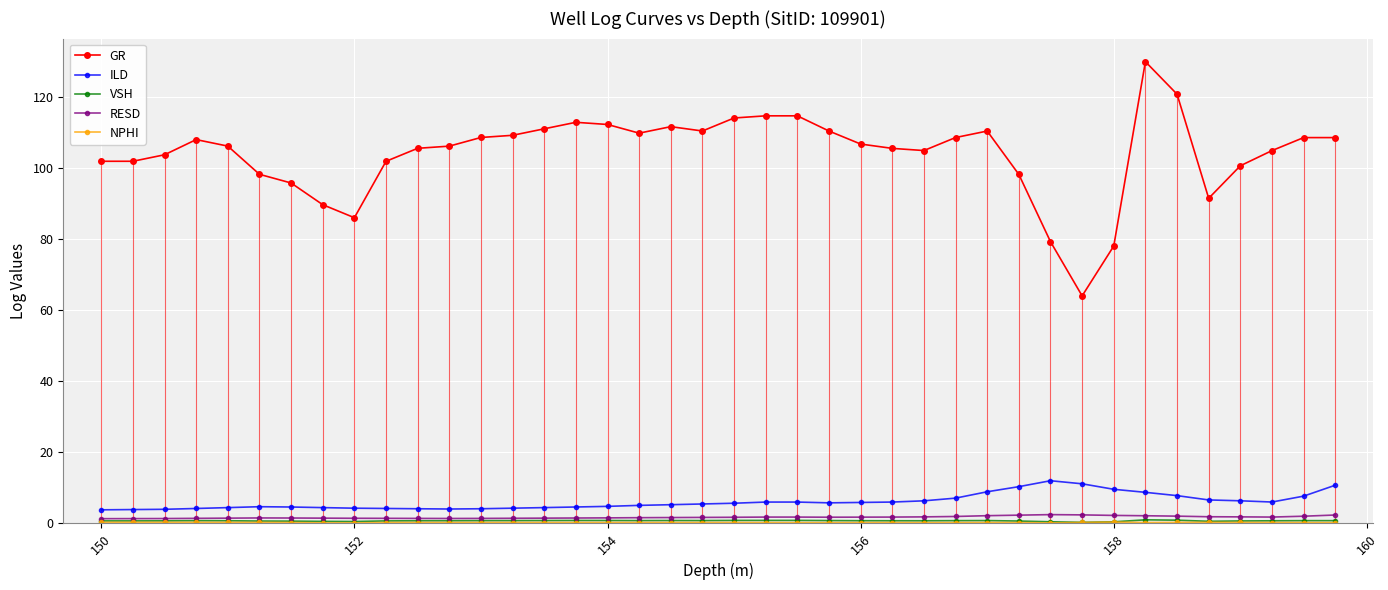

Which series has the largest total across all categories?

GR